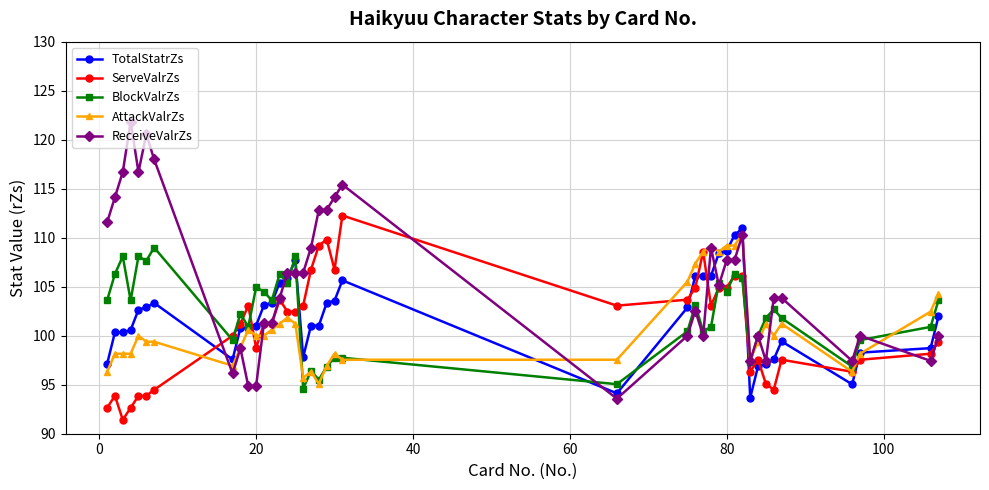

How many values in the ReceiveValrZs series exceed 105?

20